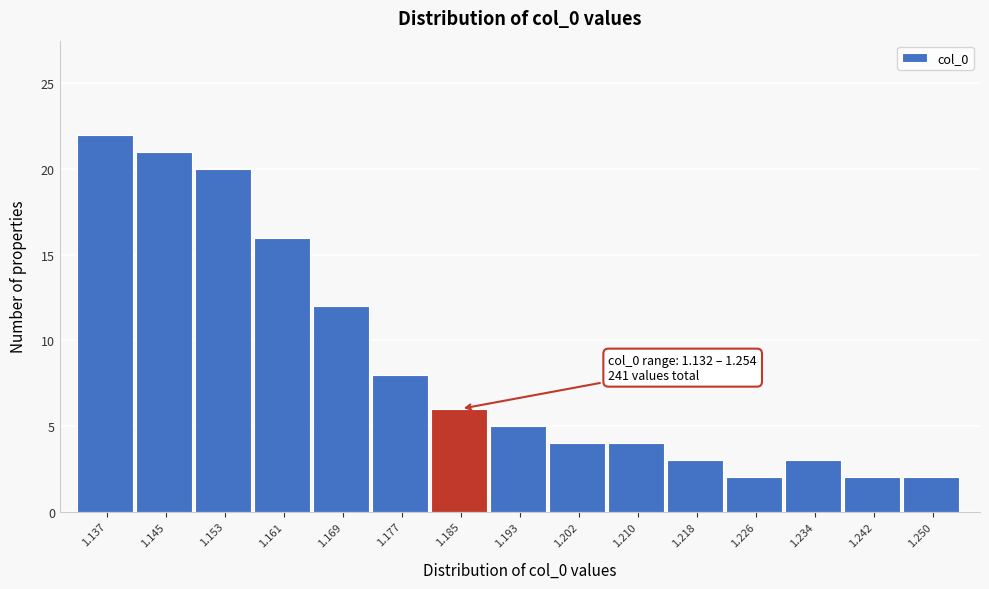

Which range on the x-axis has the tallest bar?

1.133 to 1.141